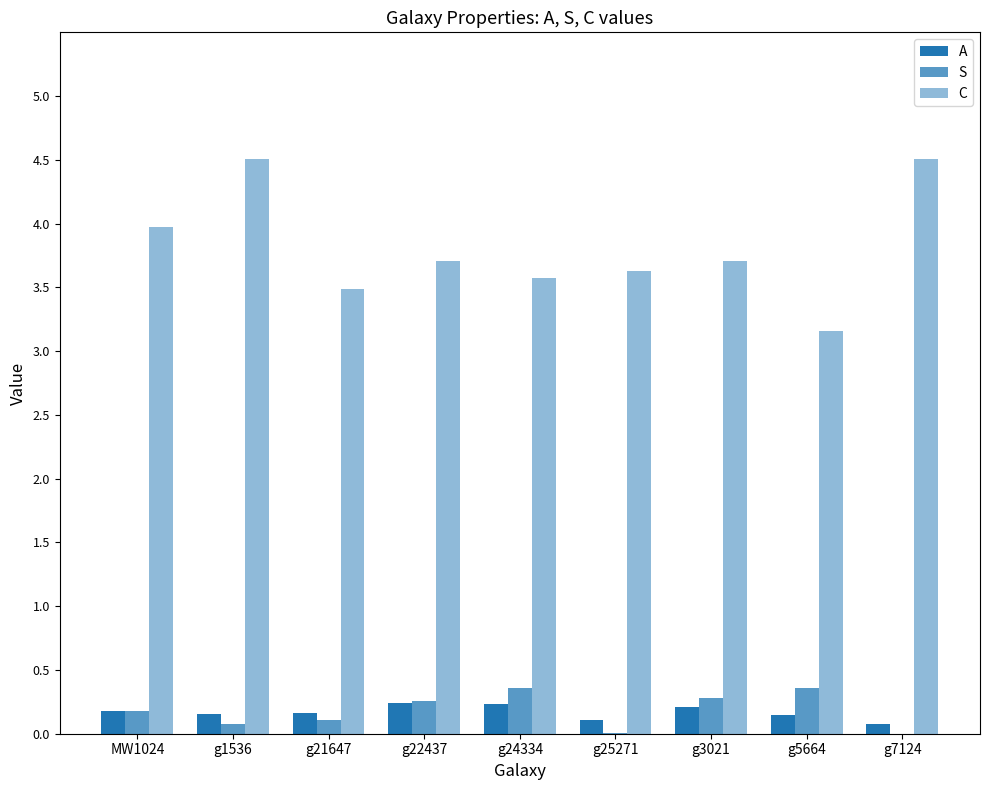

Where is S nearest to the value 0?

g7124